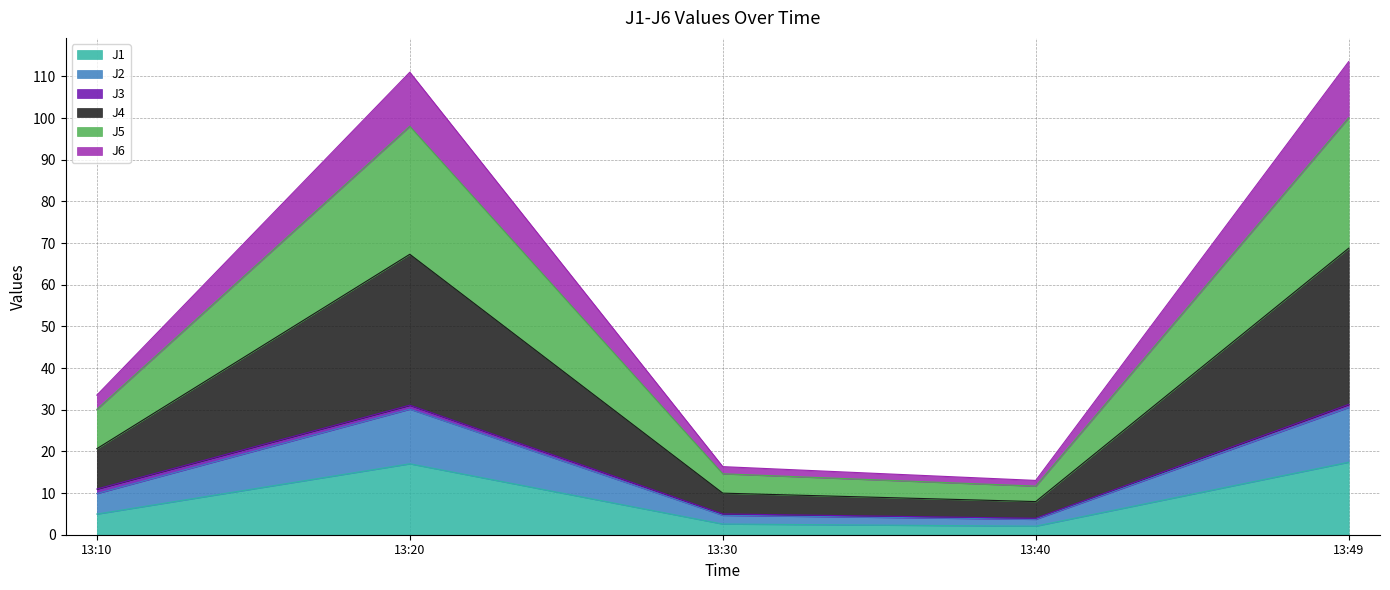

True or false: J5 and J4 cross at least once.

False